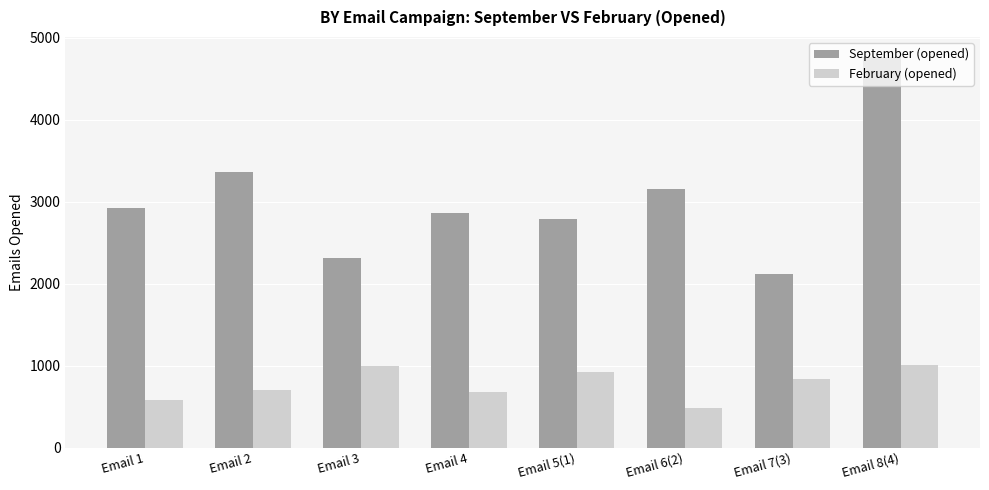

At how many categories does at least one series exceed 618?

8